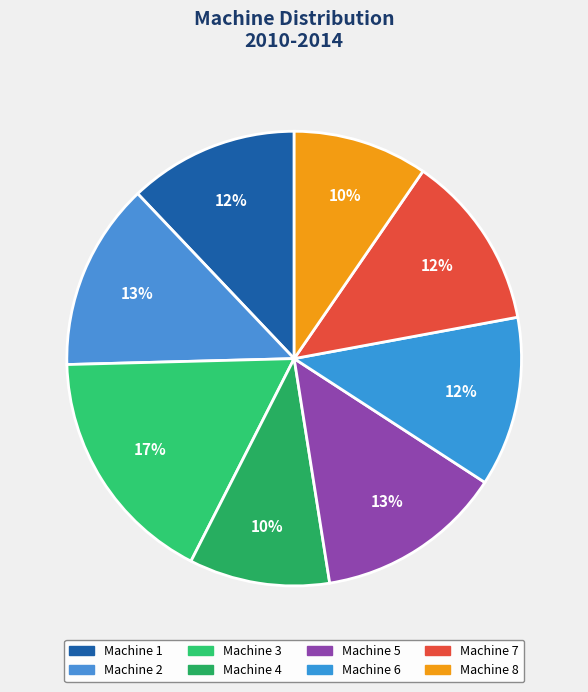

Is the sum of Machine 6 and Machine 4 greater than half?

No